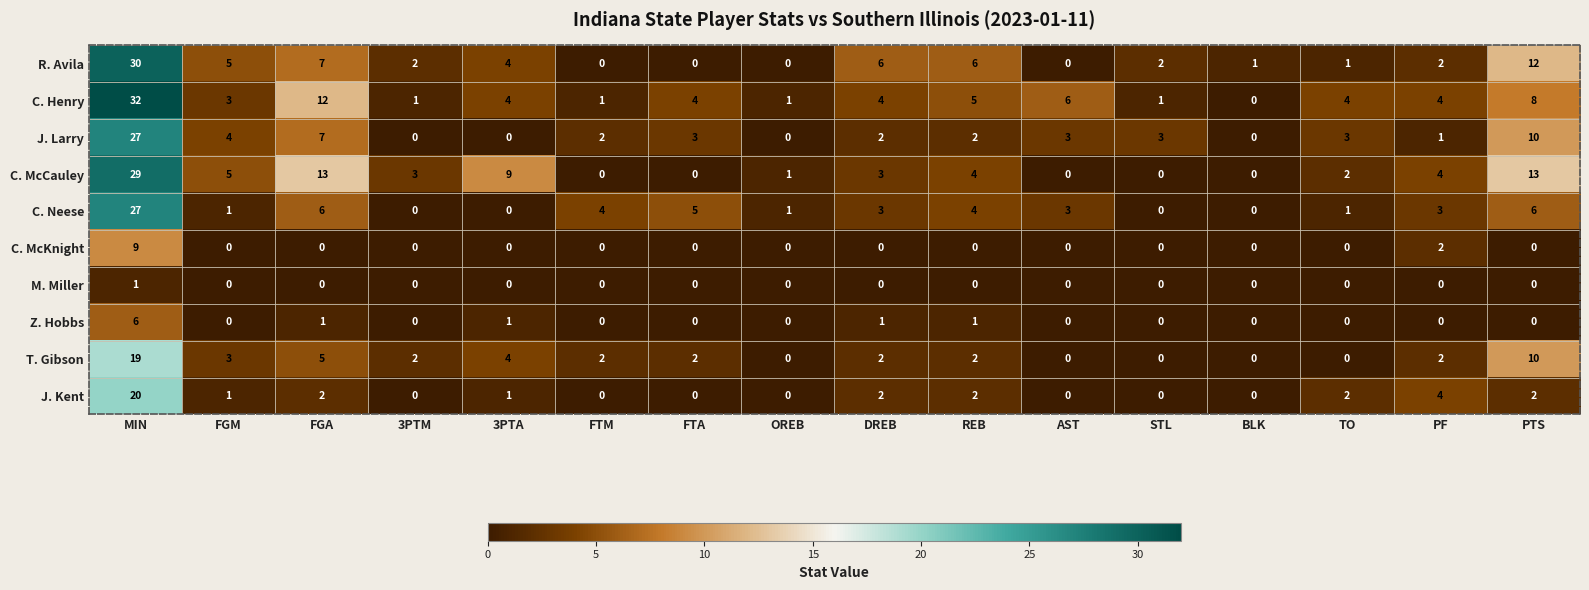

At which label does J. Larry first exceed 3?

MIN